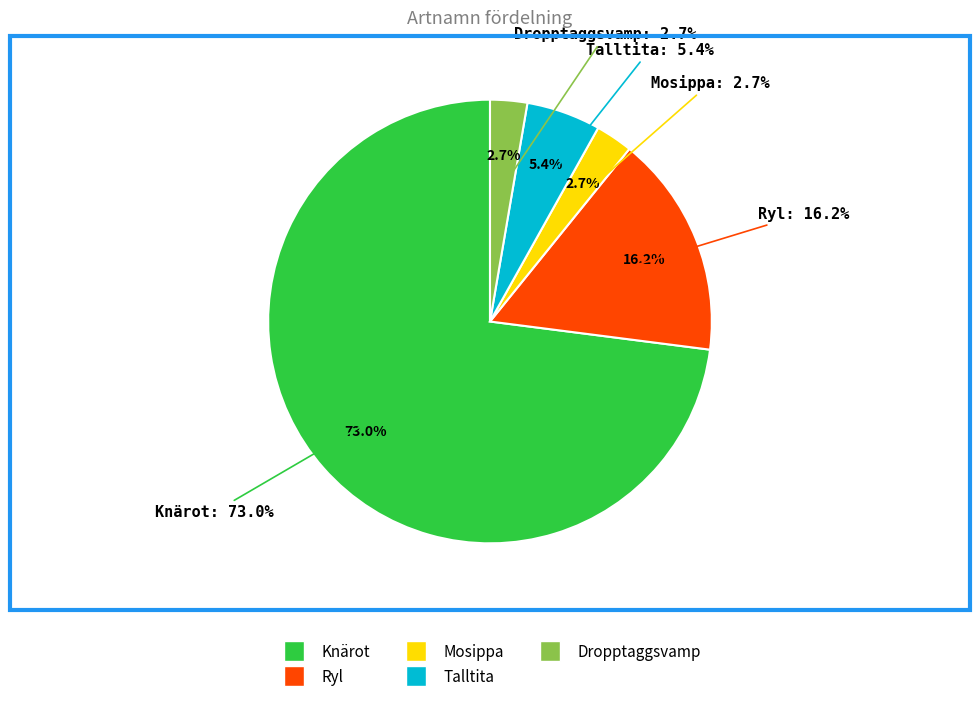

Combined, do Mosippa and Talltita account for over 50%?

No